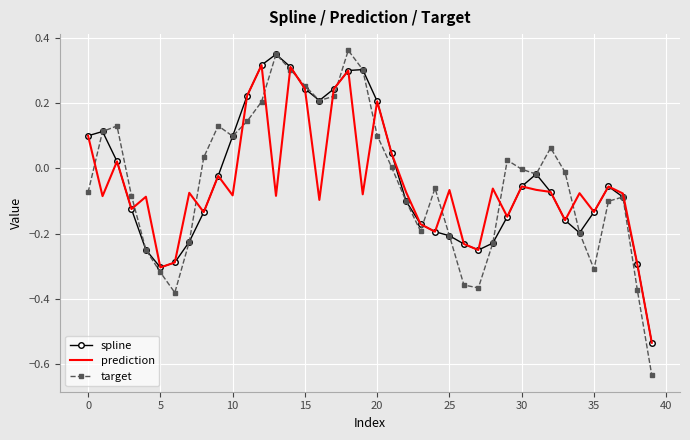

What are all the series names shown in the legend?

spline, prediction, target